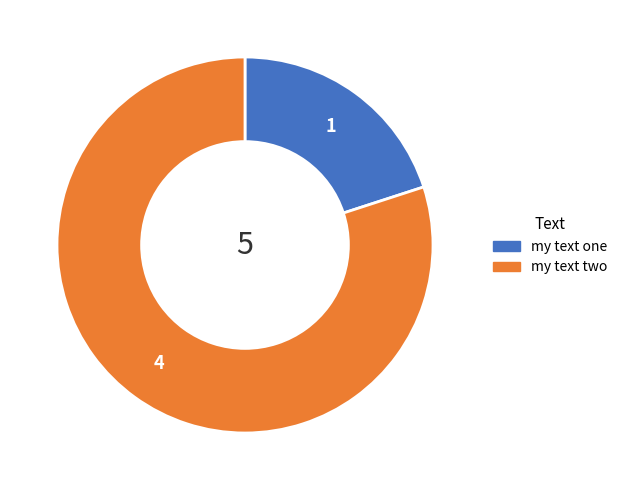

Rank the categories by value from lowest to highest.

my text one, my text two